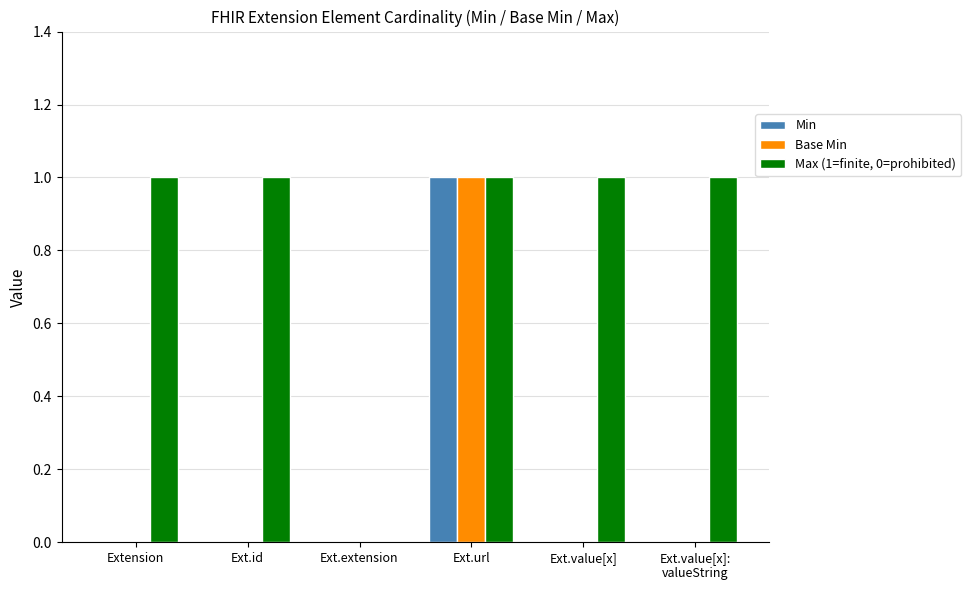

How many series are shown in this chart?

3